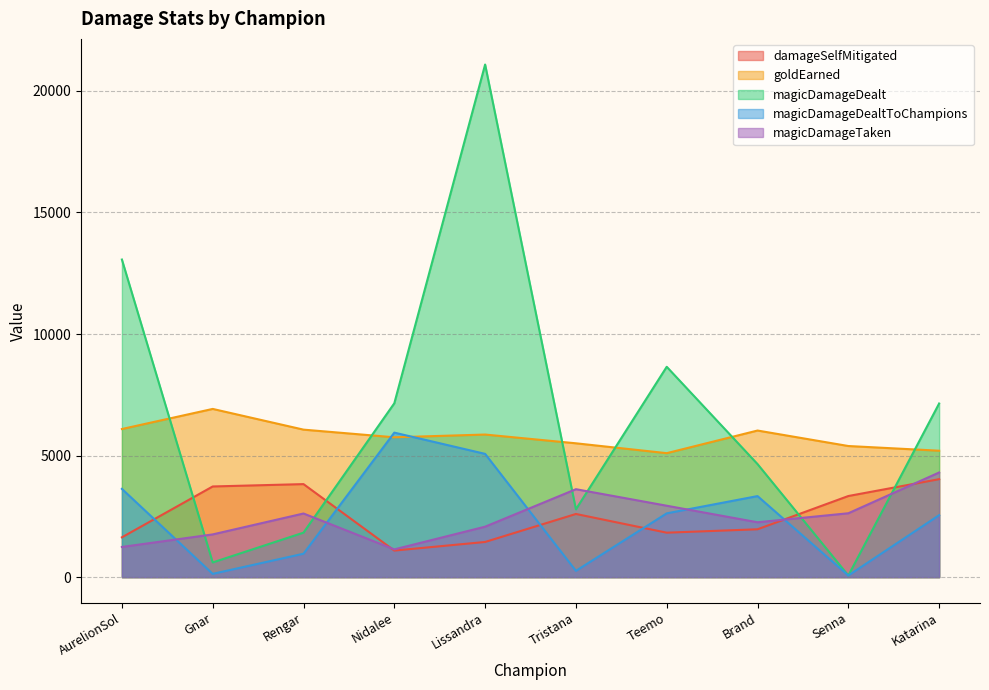

Reading left to right, extract all data points from this chart.

damageSelfMitigated: 1638	3730	3827	1093	1447	2599	1829	1969	3337	4030
goldEarned: 6093	6920	6068	5753	5866	5506	5100	6031	5394	5201
magicDamageDealt: 13065	605	1831	7152	21087	2790	8653	4651	68	7143
magicDamageDealtToChampions: 3631	135	964	5945	5071	259	2624	3334	68	2550
magicDamageTaken: 1242	1758	2618	1142	2076	3618	2938	2257	2628	4305